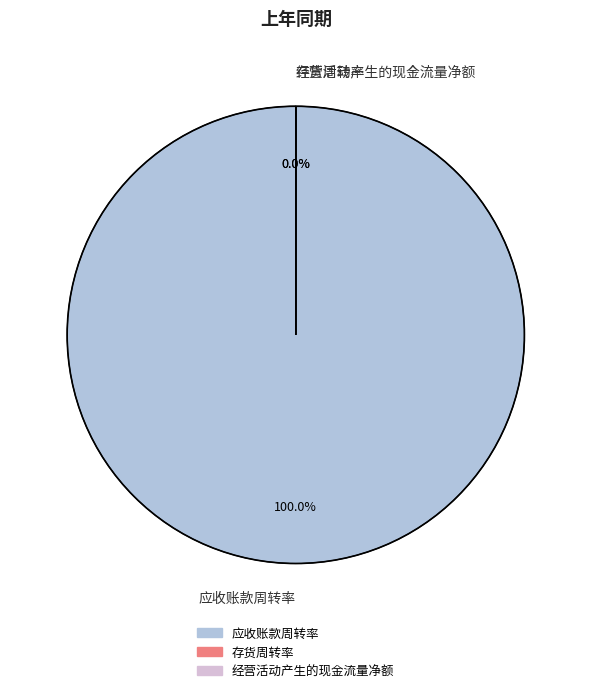

How much of the chart is everything except 经营活动产生的现金流量净额?

100.0%